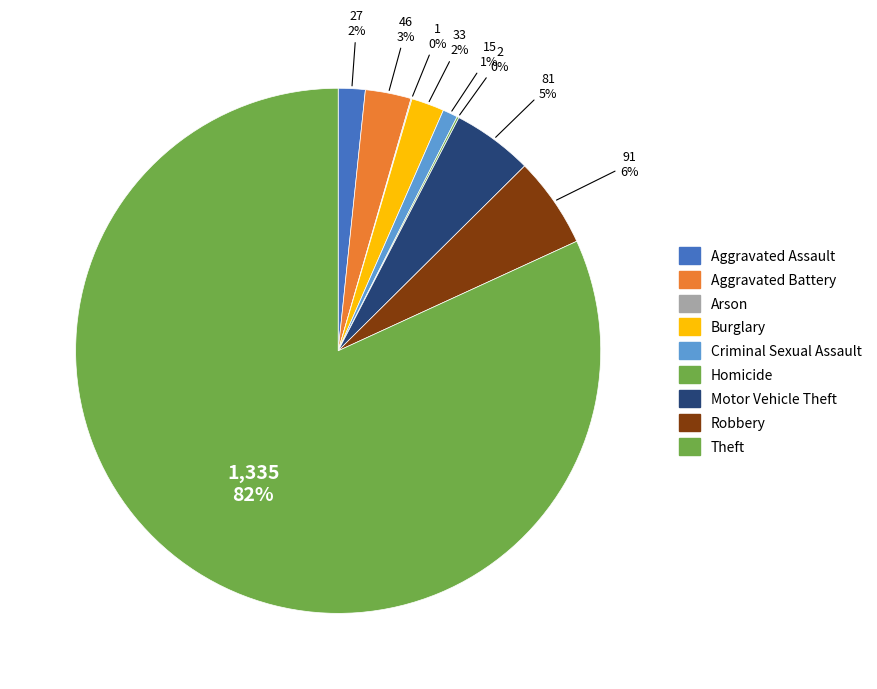

Is it true that Homicide is 0% of the pie?

True